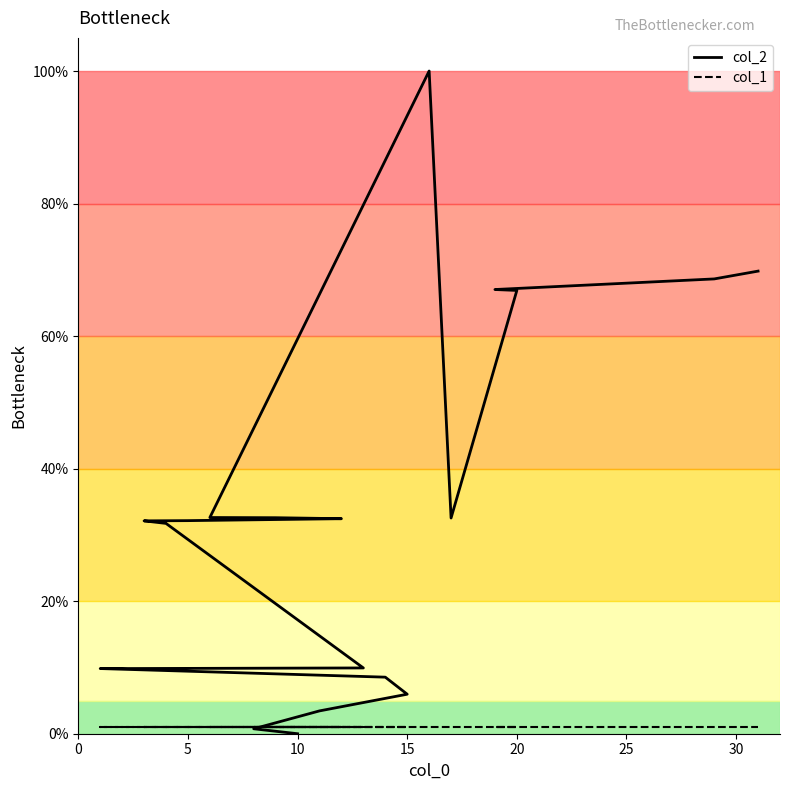

What are all the series names shown in the legend?

col_2, col_1